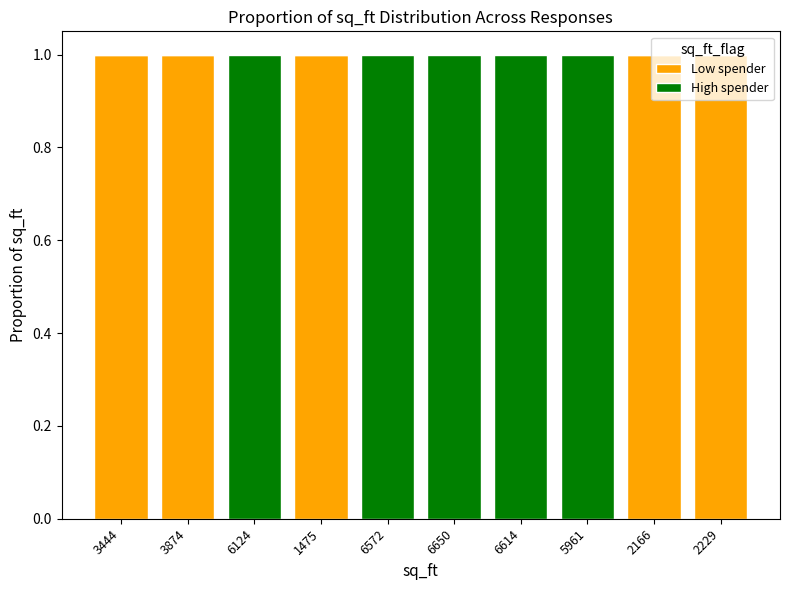

True or false: Low spender has a value of 0 at 6614.

True